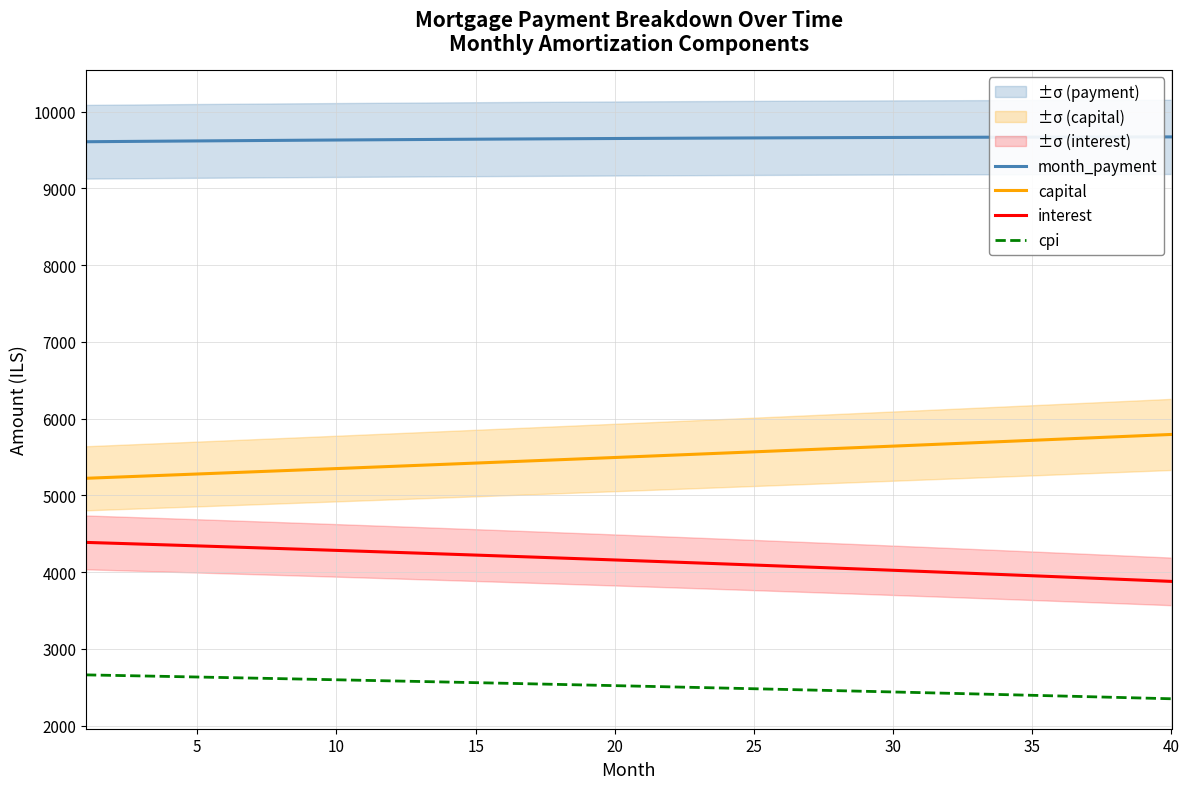

True or false: interest and cpi cross at least once.

False